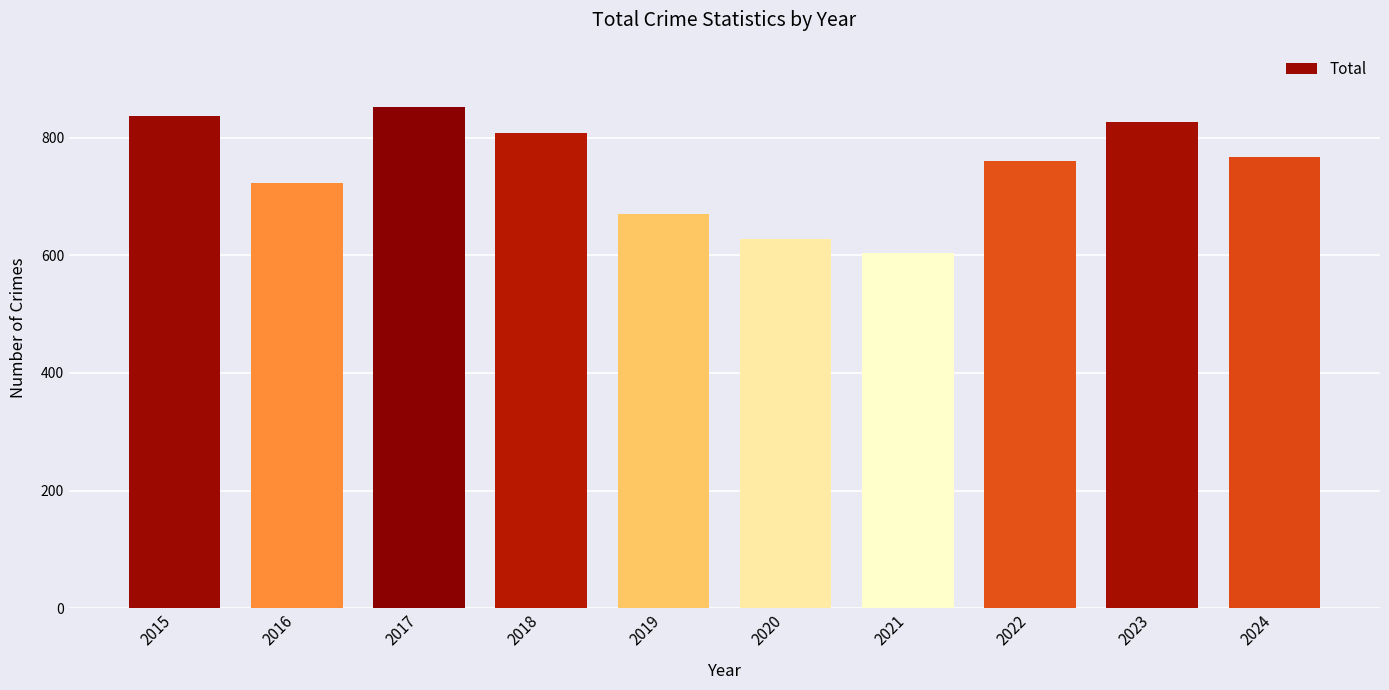

What is the difference between the maximum and minimum values?

249